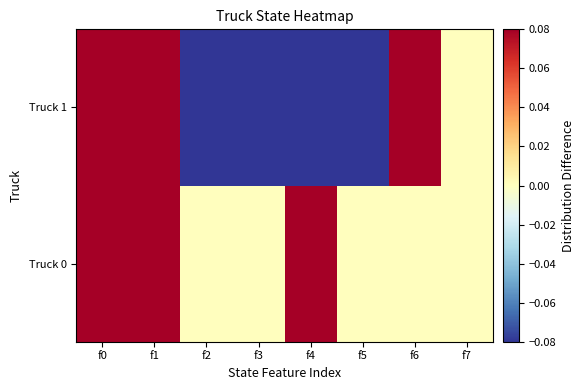

Which category has the lowest value across all series?

f5